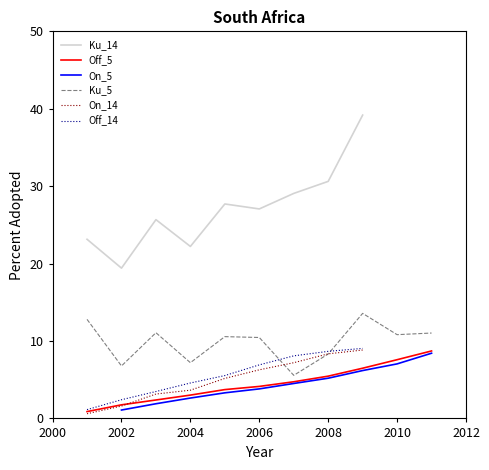

The value of Off_5 at 2004 is 3.0. True or false?

True